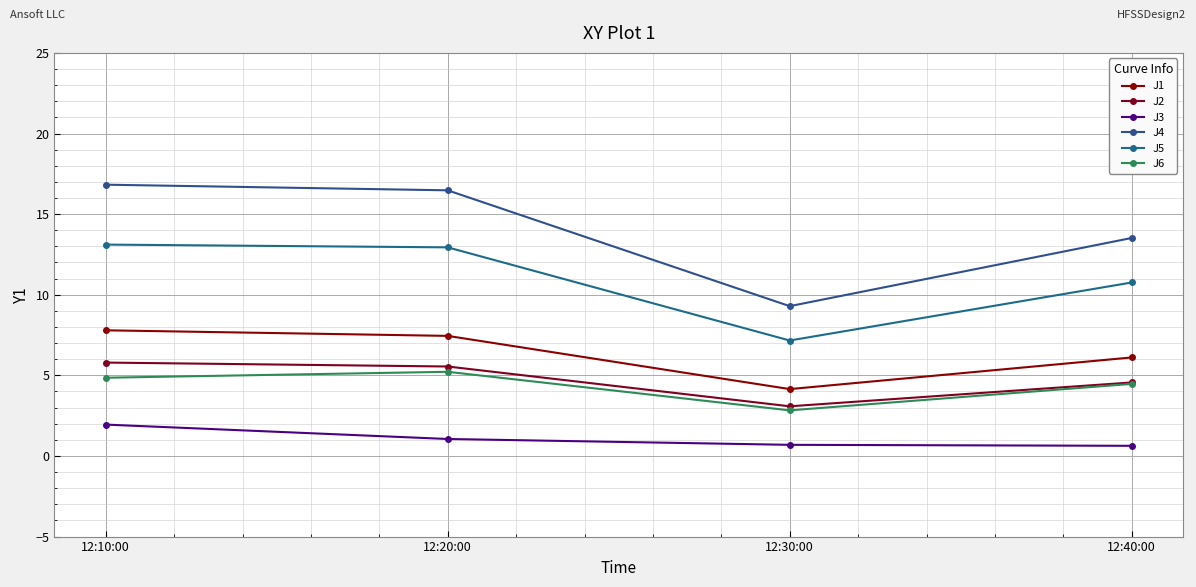

At which category is the sum across all series the highest?

12:10:00